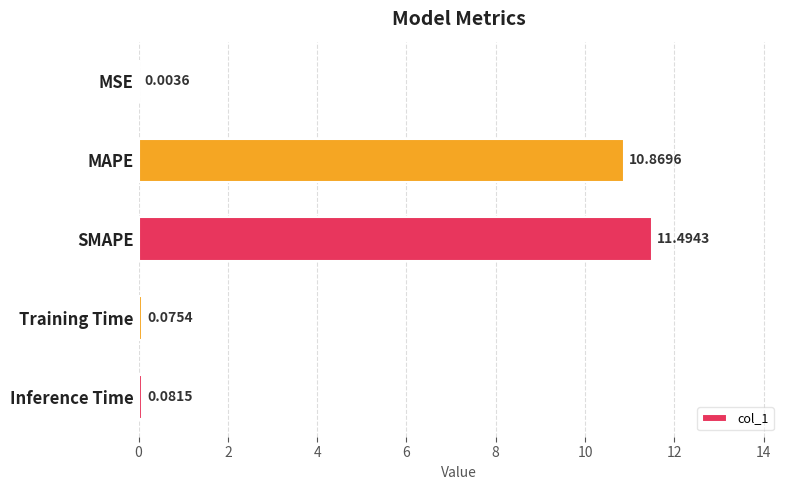

At which category does the chart reach its peak across all series?

SMAPE